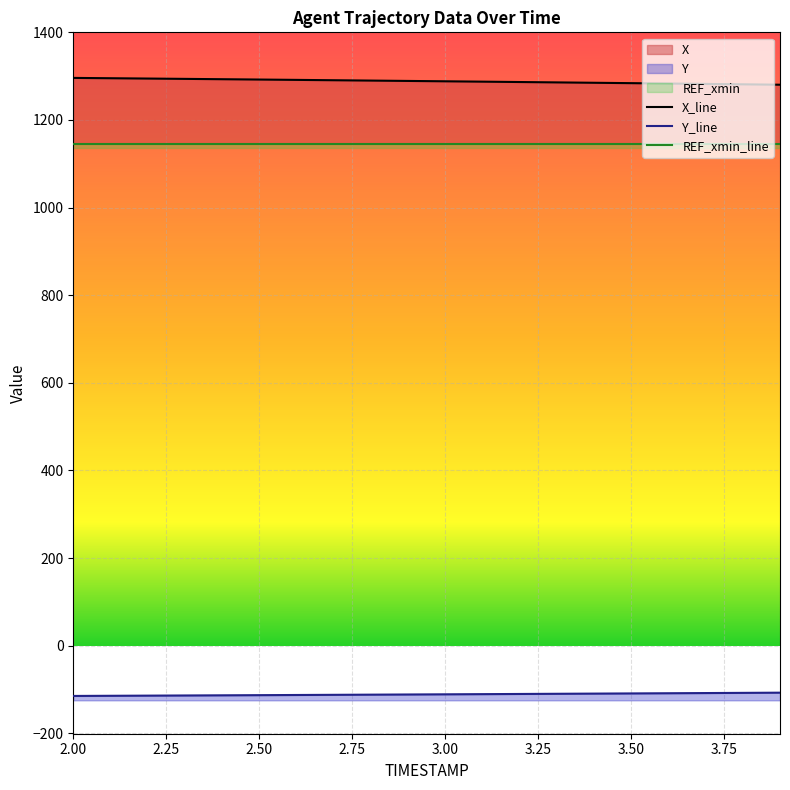

What is the lowest value of the REF_xmin_line series?

1146.1